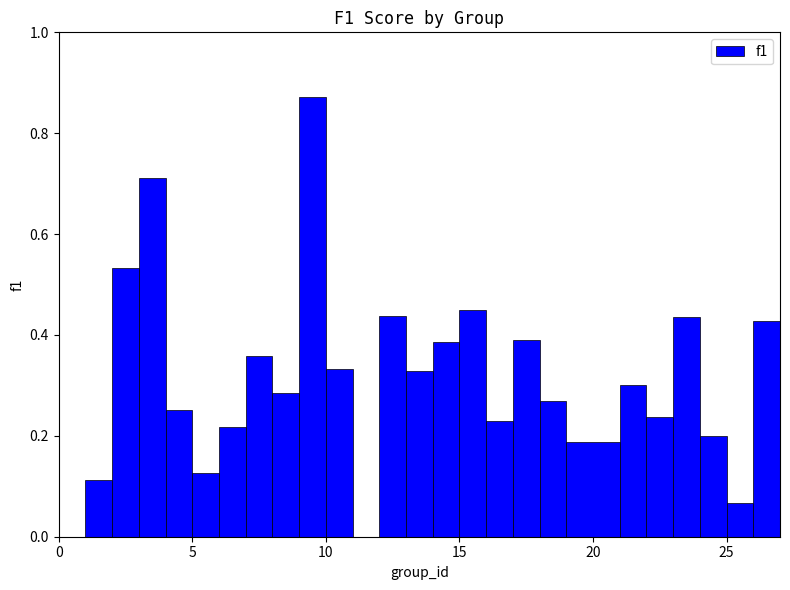

How many values are above zero?

24